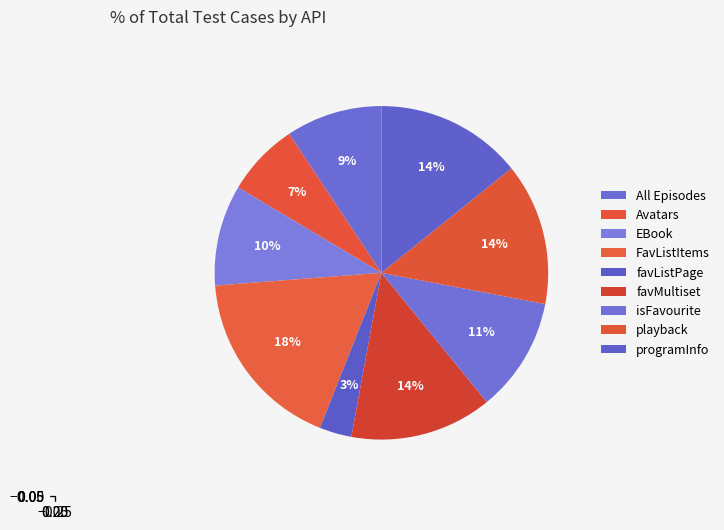

Is the sum of favMultiset and programInfo greater than half?

No